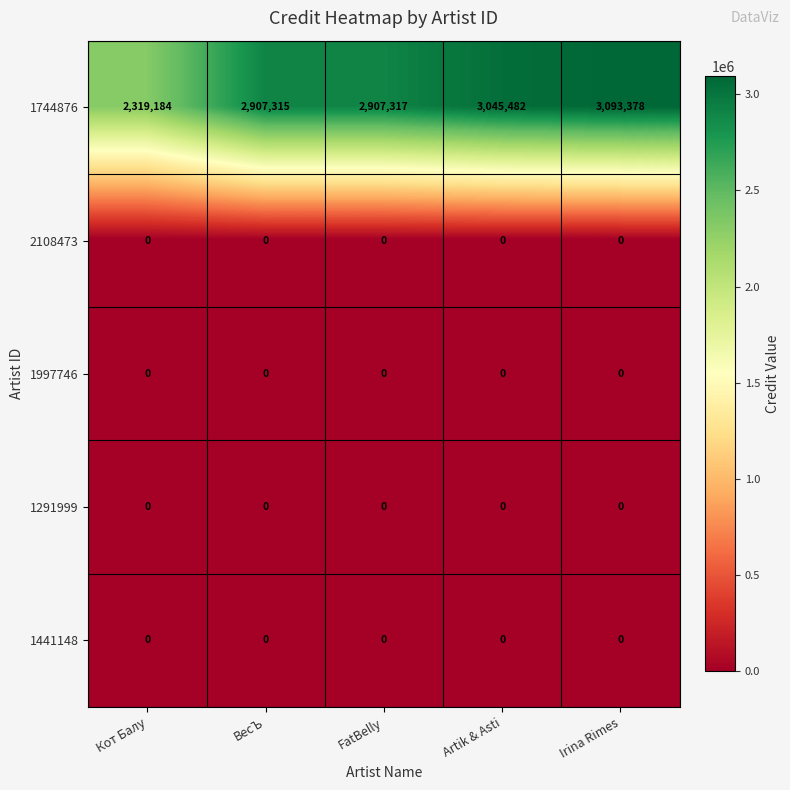

Which series has the widest spread of values?

1744876